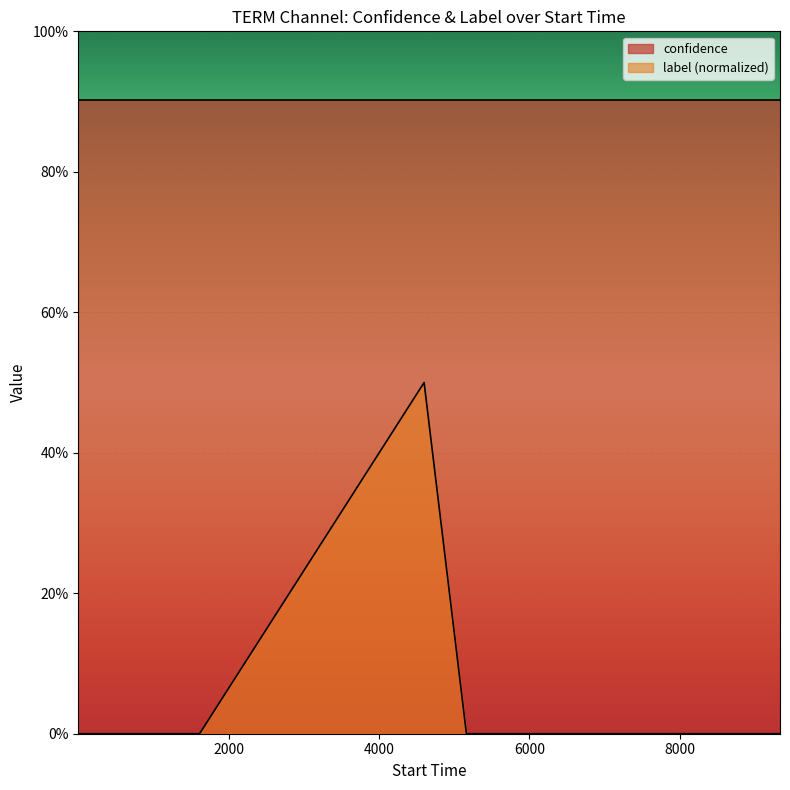

The chart shows a value of 0.3 at 6. True or false?

False